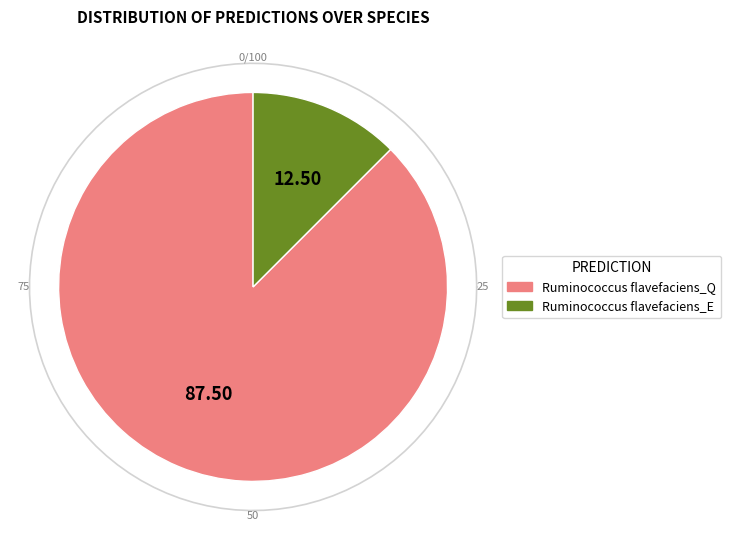

The s__Ruminococcus flavefaciens_Q slice represents 22% of the pie. True or false?

False